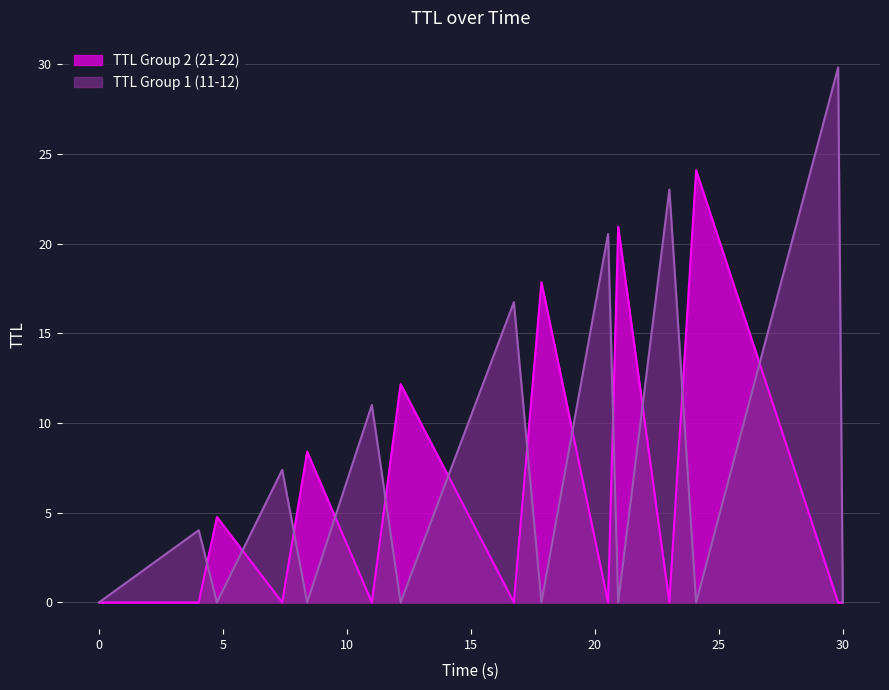

Where is the first local maximum?

5